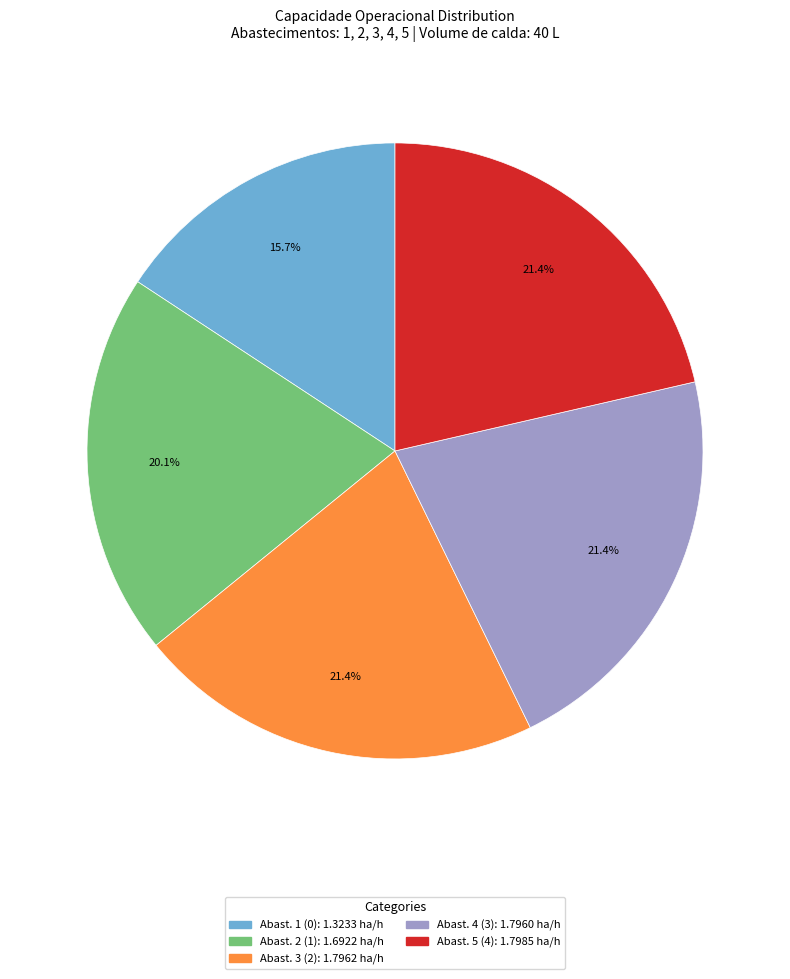

Is there any slice that represents more than half of the pie?

No